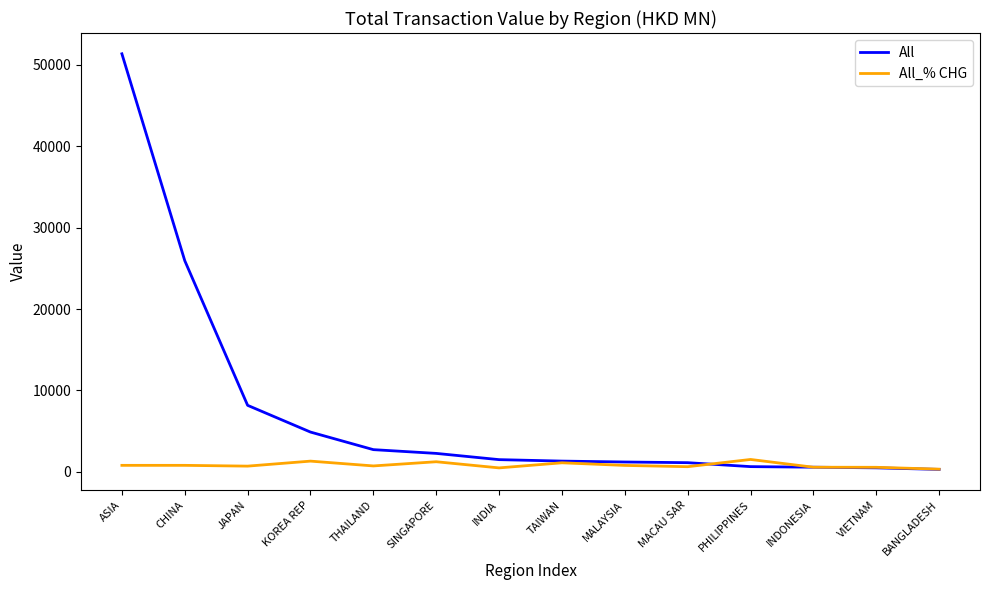

At which category is the sum across all series the highest?

ASIA